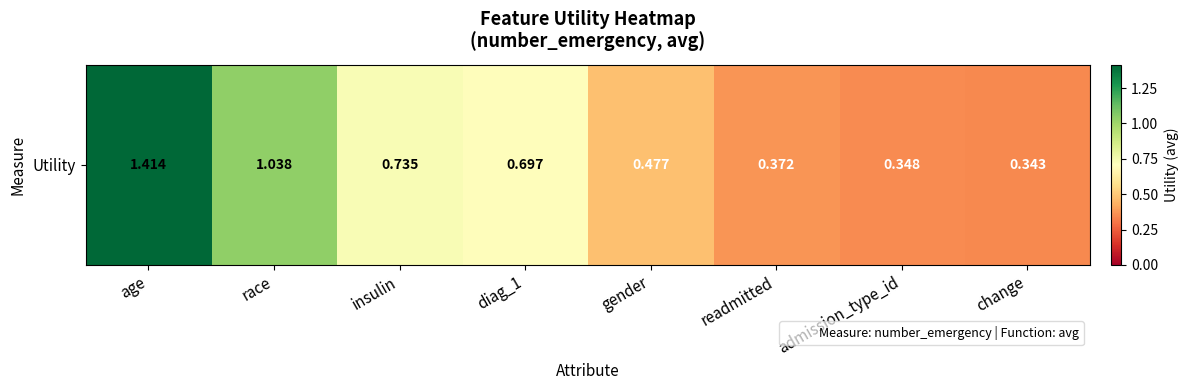

Reading left to right, transcribe all the data shown in this chart.

1.4	1.0	0.7	0.7	0.5	0.4	0.3	0.3